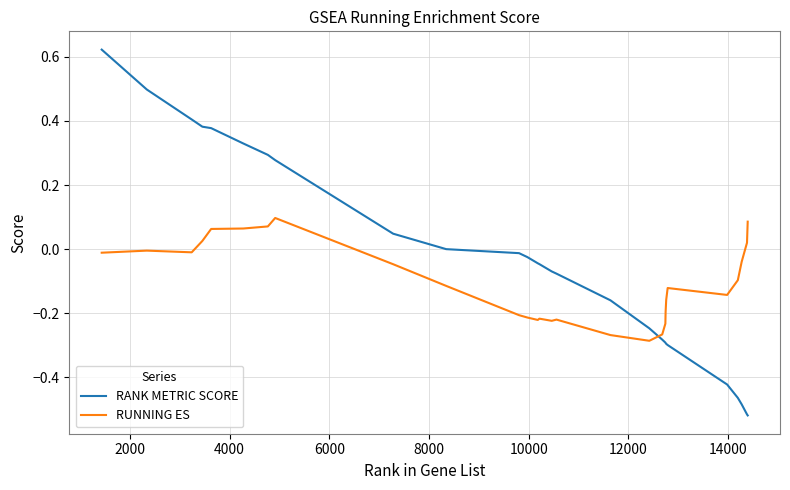

Which series has the largest total across all categories?

RANK METRIC SCORE